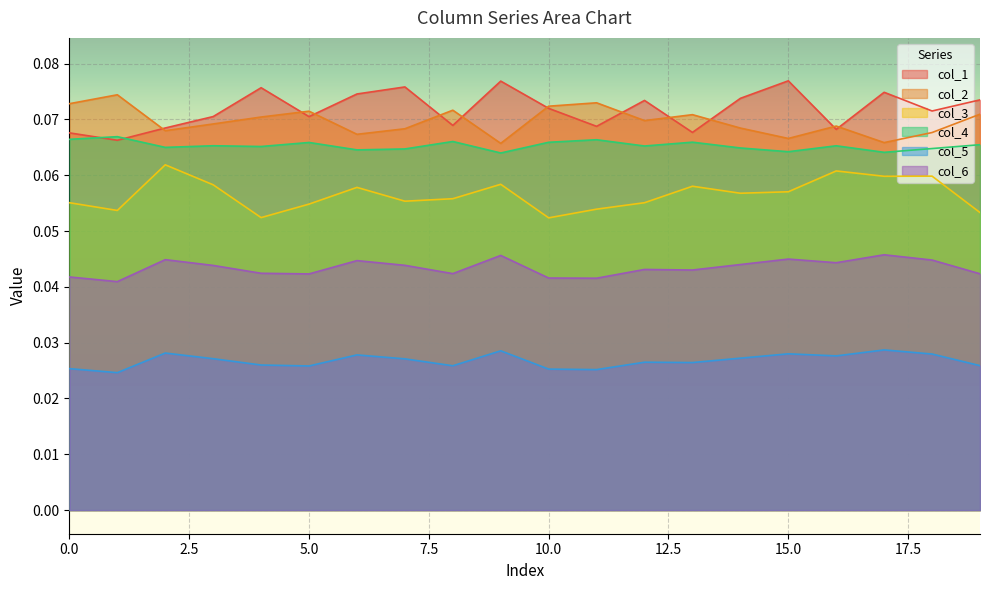

Reading left to right, list all the values displayed in this chart.

col_1: 0.1	0.1	0.1	0.1	0.1	0.1	0.1	0.1	0.1	0.1	0.1	0.1	0.1	0.1	0.1	0.1	0.1	0.1	0.1	0.1
col_2: 0.1	0.1	0.1	0.1	0.1	0.1	0.1	0.1	0.1	0.1	0.1	0.1	0.1	0.1	0.1	0.1	0.1	0.1	0.1	0.1
col_3: 0.1	0.1	0.1	0.1	0.1	0.1	0.1	0.1	0.1	0.1	0.1	0.1	0.1	0.1	0.1	0.1	0.1	0.1	0.1	0.1
col_4: 0.1	0.1	0.1	0.1	0.1	0.1	0.1	0.1	0.1	0.1	0.1	0.1	0.1	0.1	0.1	0.1	0.1	0.1	0.1	0.1
col_5: 0.0	0.0	0.0	0.0	0.0	0.0	0.0	0.0	0.0	0.0	0.0	0.0	0.0	0.0	0.0	0.0	0.0	0.0	0.0	0.0
col_6: 0.0	0.0	0.0	0.0	0.0	0.0	0.0	0.0	0.0	0.0	0.0	0.0	0.0	0.0	0.0	0.0	0.0	0.0	0.0	0.0